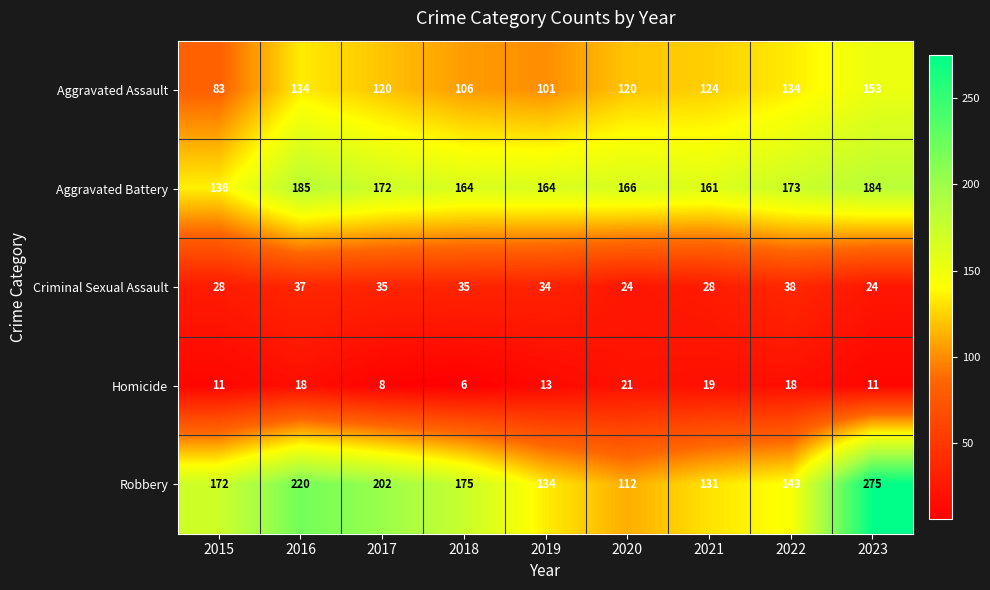

What is the sum of all Aggravated Assault values?

1075